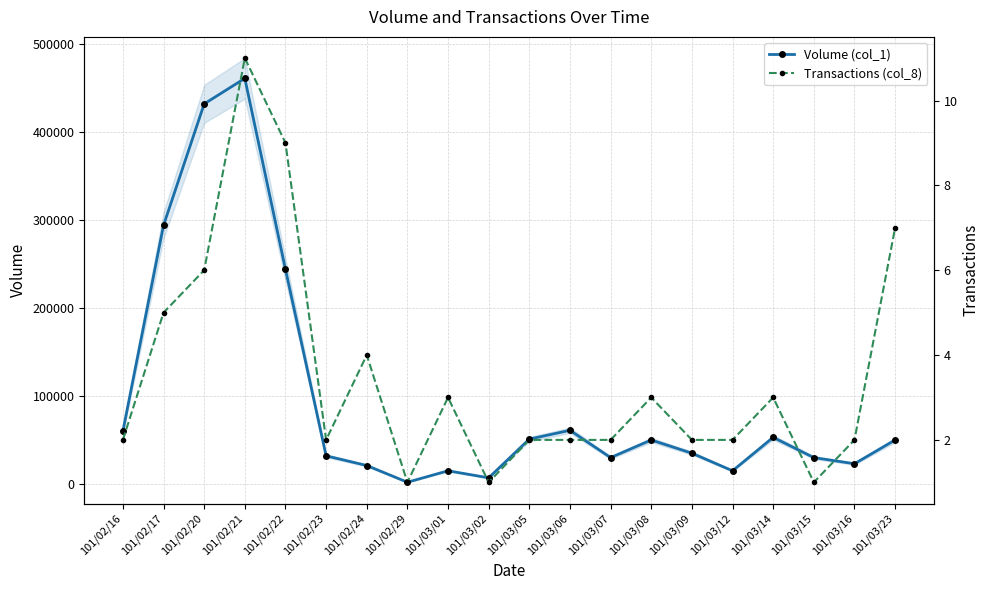

Which category has the lowest value in the Volume (col_1) series?

101/02/29